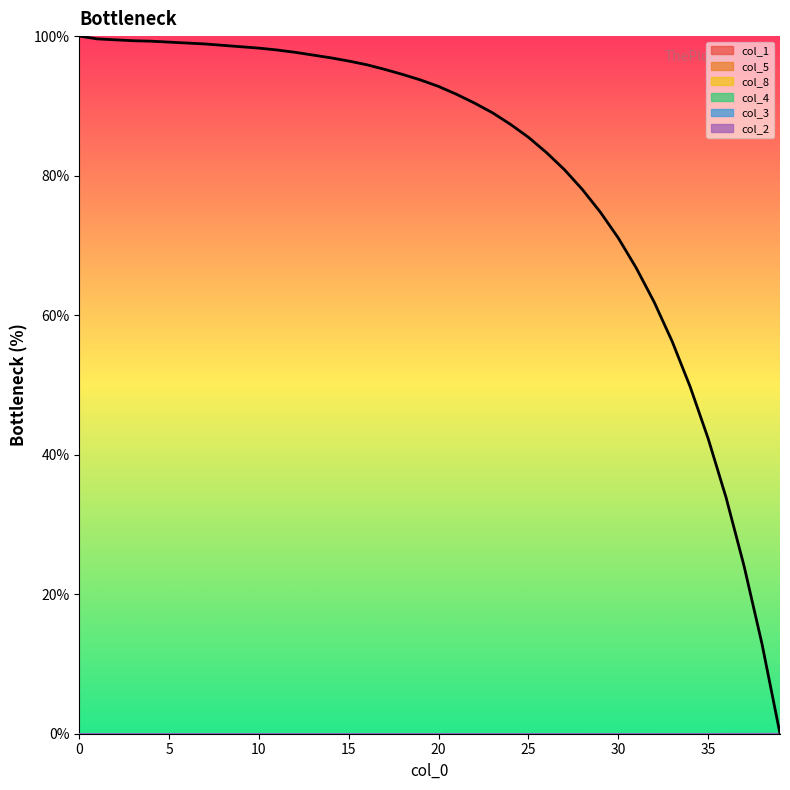

How many values in the col_5 series exceed 0?

38